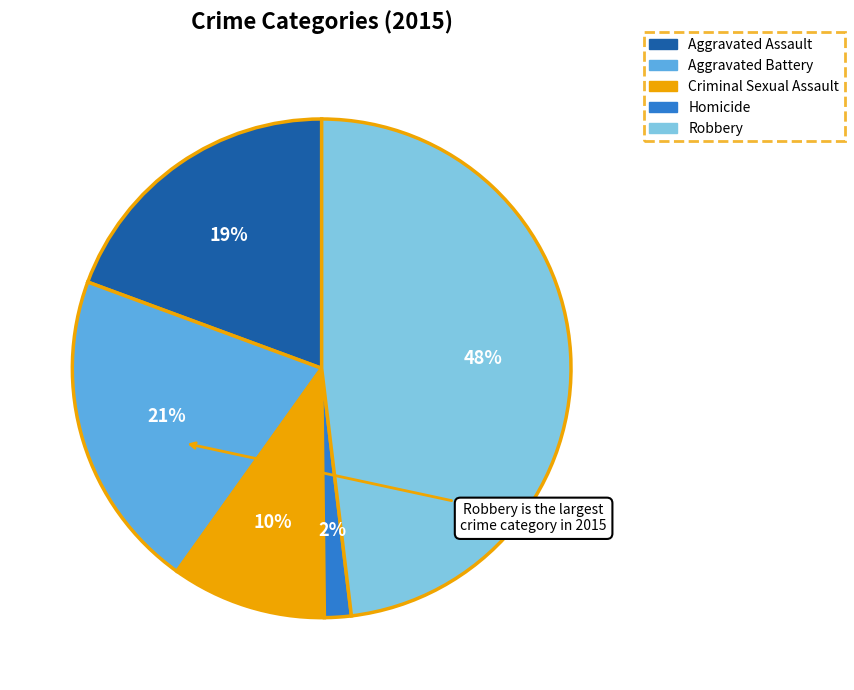

The Aggravated Assault slice represents 19% of the pie. True or false?

True